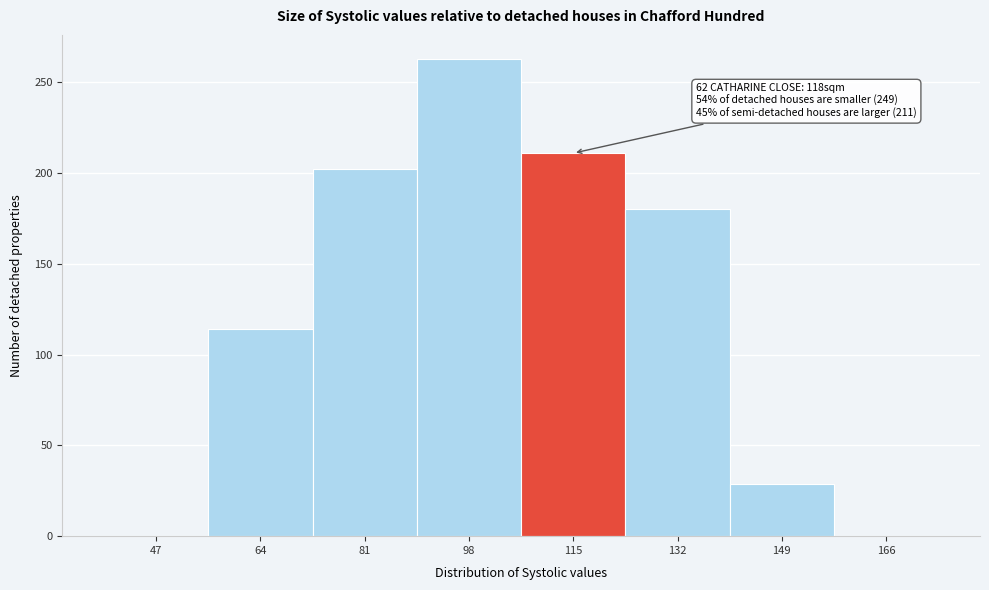

Reading left to right, extract all data points from this chart.

47=0	64=114	81=202	98=263	115=211	132=180	149=29	166=0